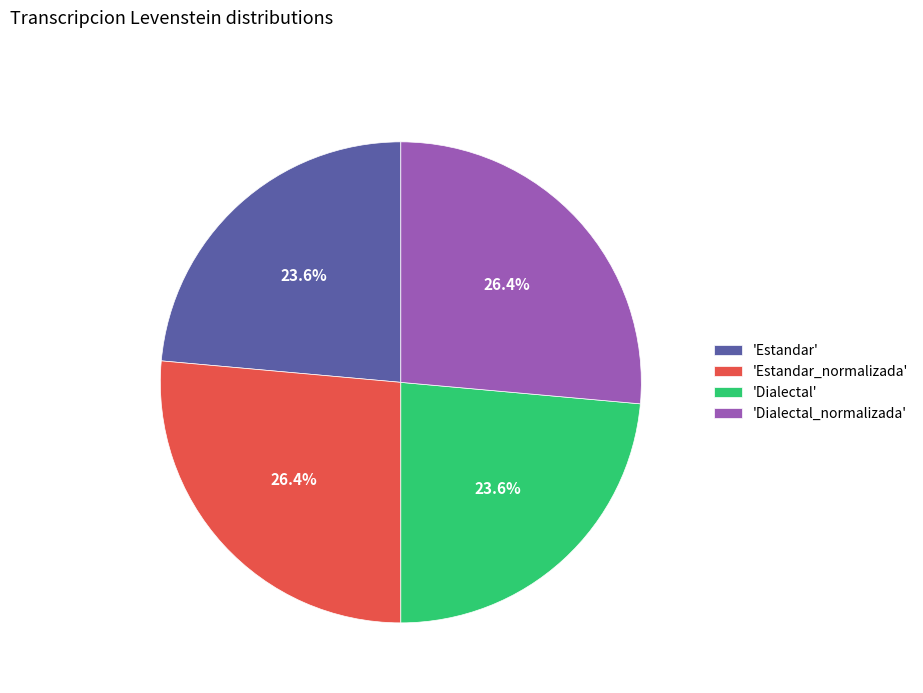

Between 'Dialectal' and 'Dialectal_normalizada', which is larger?

'Dialectal_normalizada'